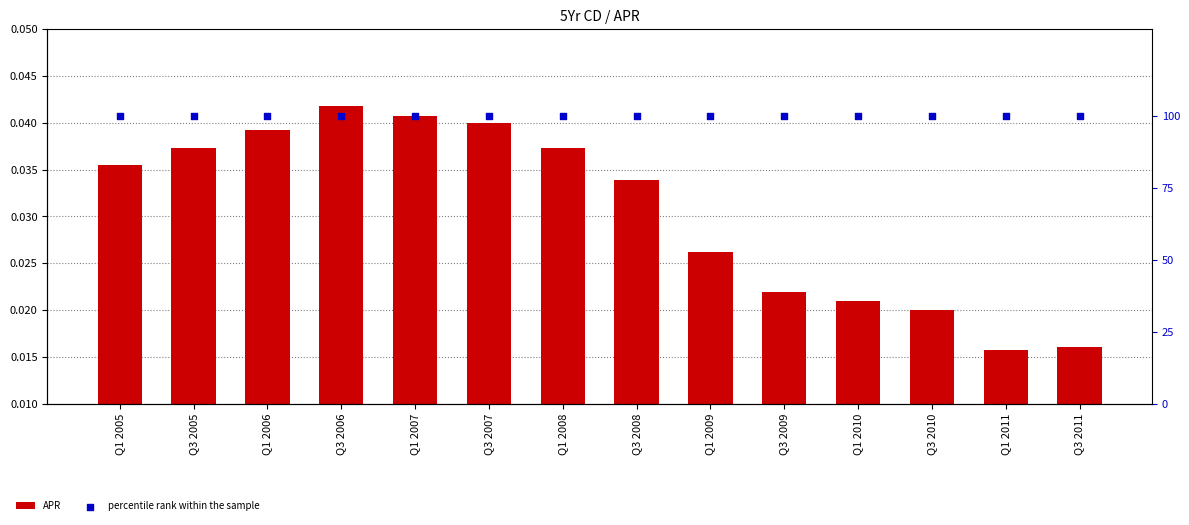

Which series reaches the maximum Y coordinate?

percentile rank within the sample